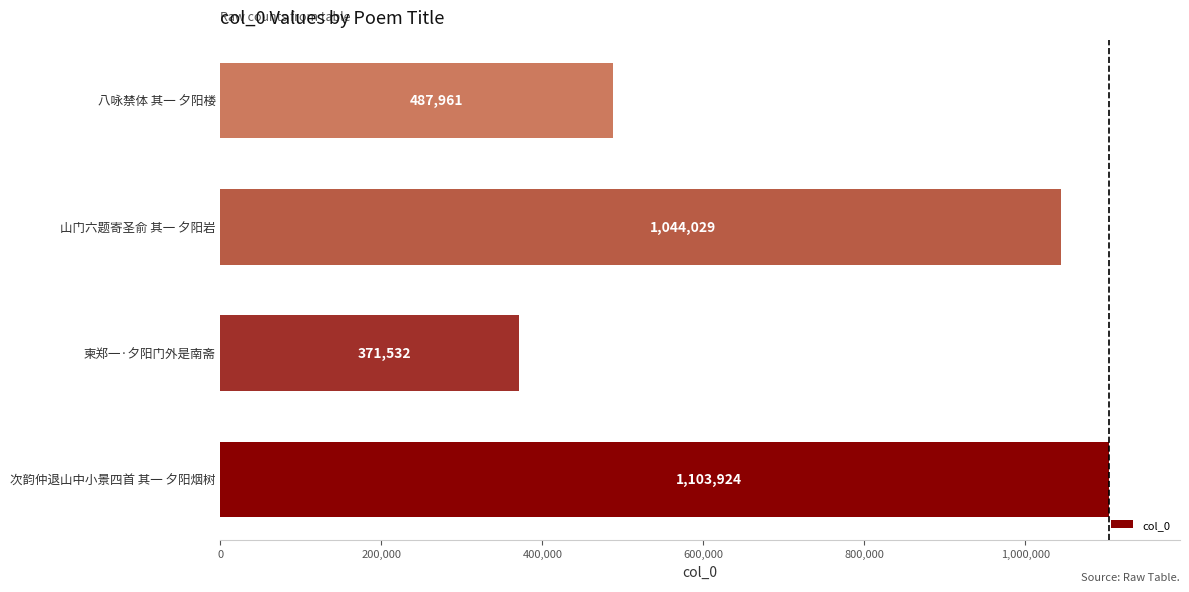

Reading bottom to top, extract all data points from this chart.

次韵仲退山中小景四首 其一 夕阳烟树=1103924	柬郑一·夕阳门外是南斋=371532	山门六题寄圣俞 其一 夕阳岩=1044029	八咏禁体 其一 夕阳楼=487961